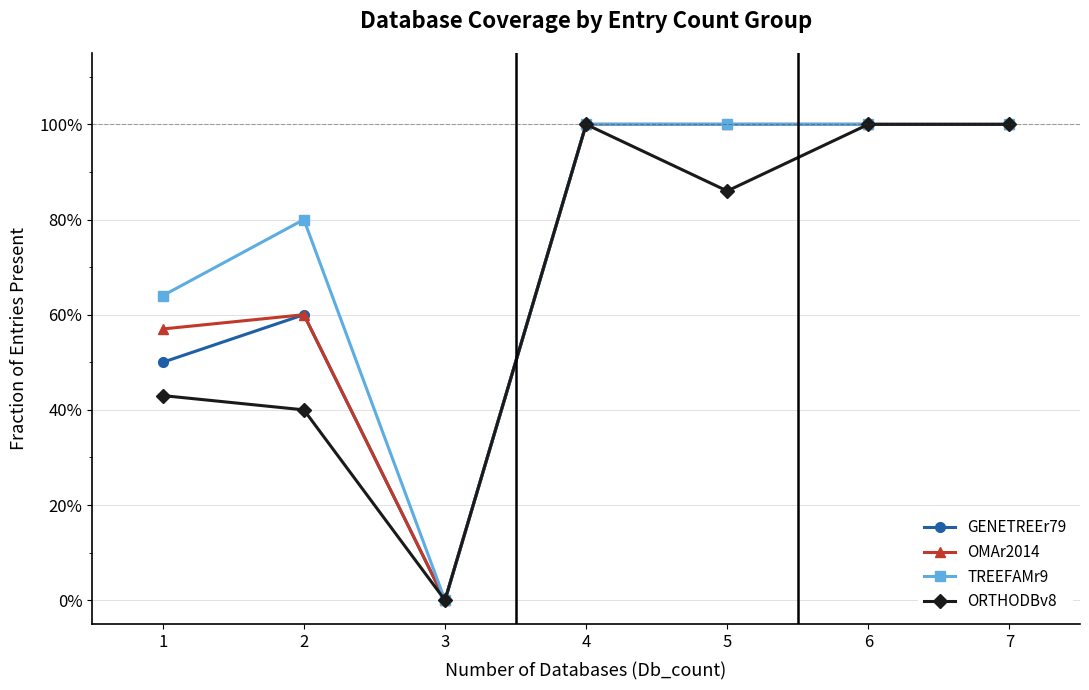

What is the difference between the OMAr2014 values at 2 and 7?

0.4